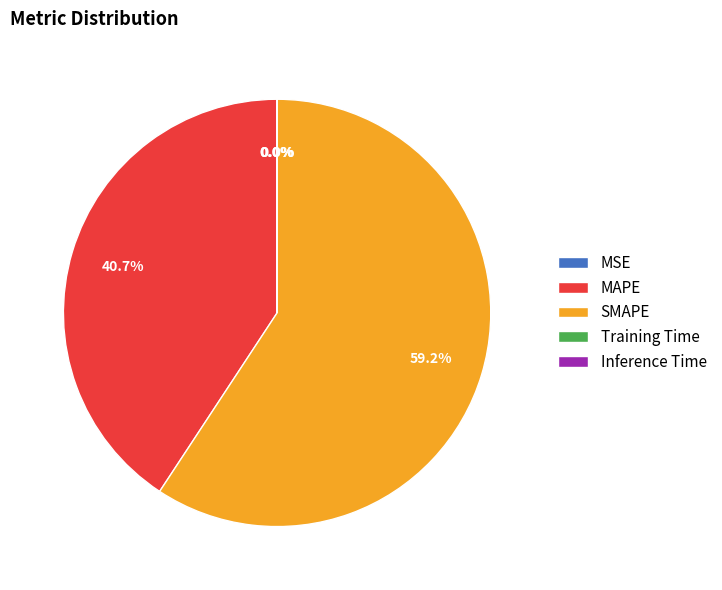

Which has a higher value, MAPE or SMAPE?

SMAPE